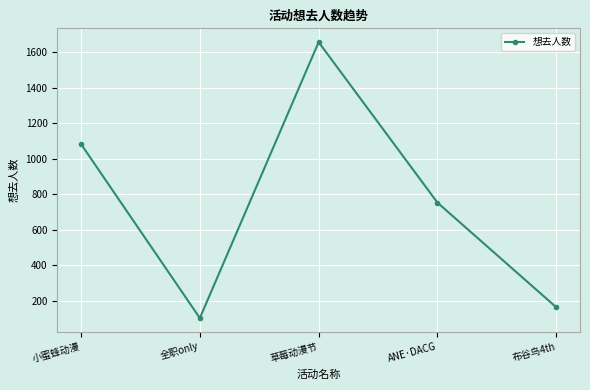

List the labels in order of value, smallest first.

全职only, 布谷鸟4th, ANE·DACG, 小蜜蜂动漫, 草莓动漫节